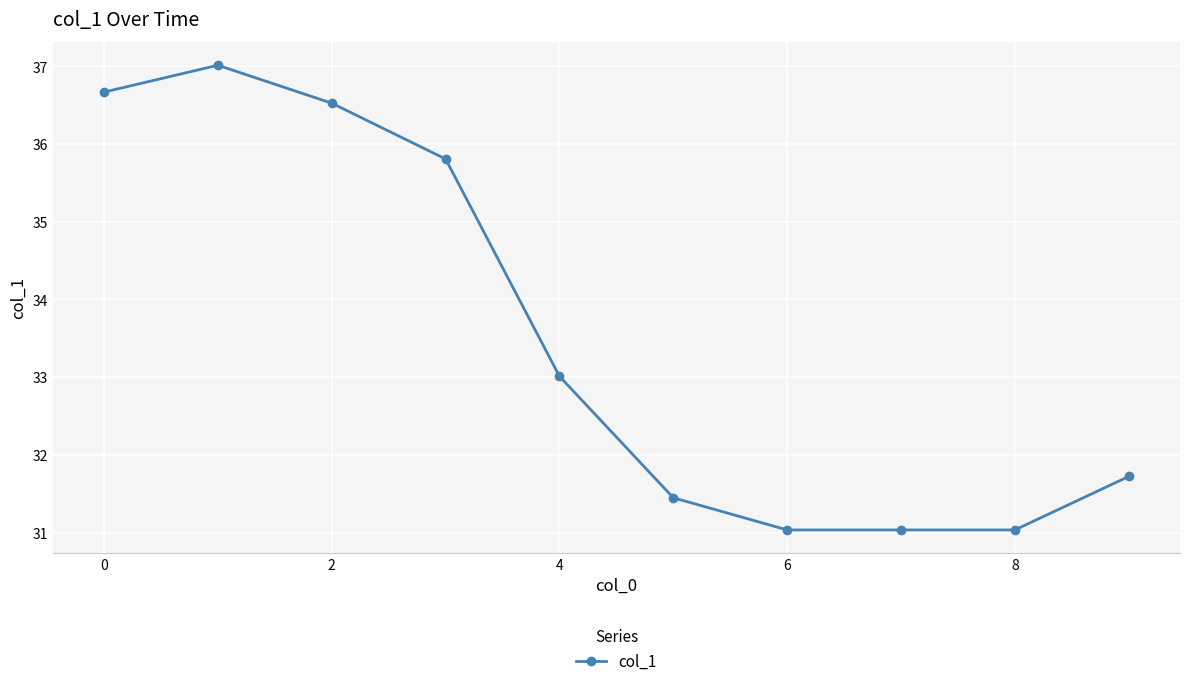

What is the average value?

33.5